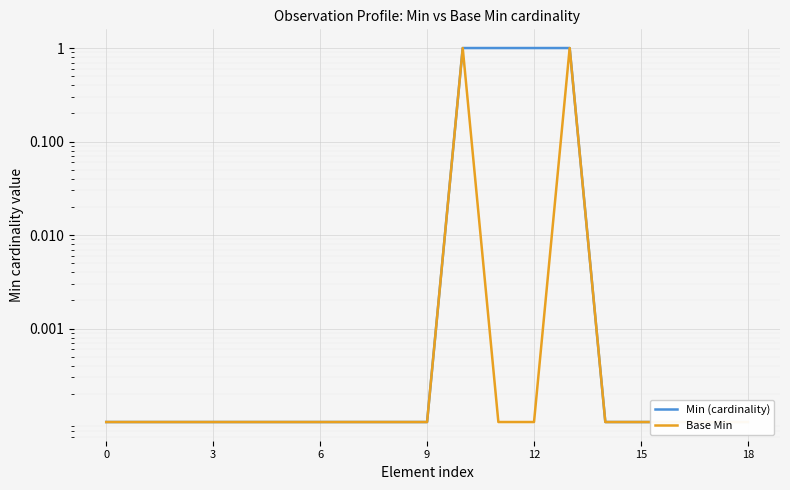

What is the maximum value for Min (cardinality)?

1.0